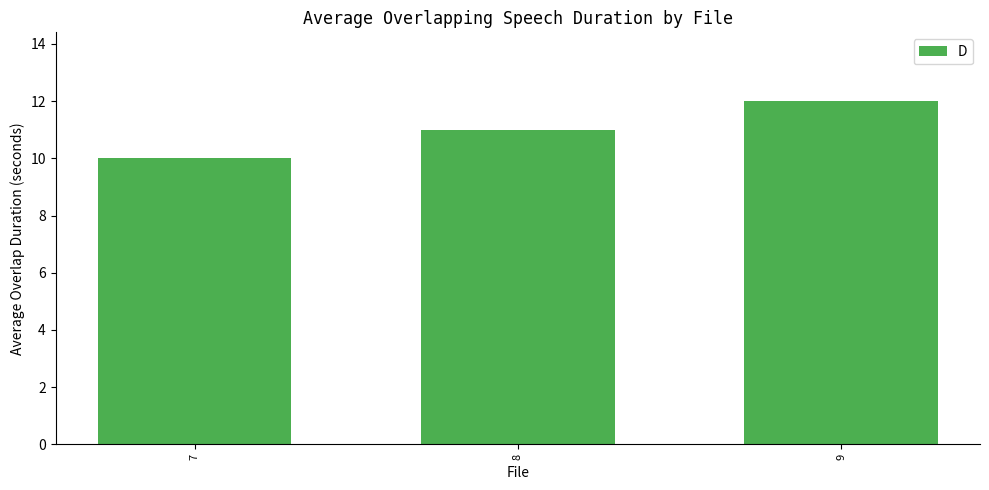

Which has a higher value, 9 or 8?

9